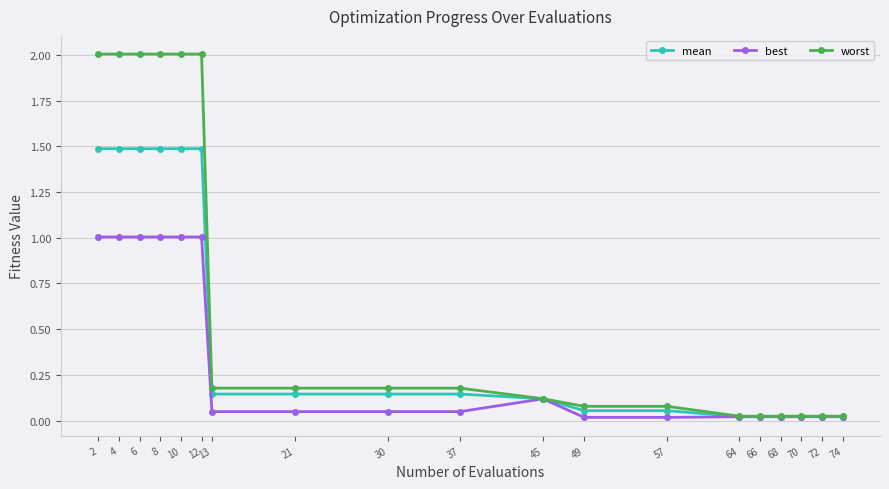

At 57, list the series in order from smallest to largest.

best, mean, worst